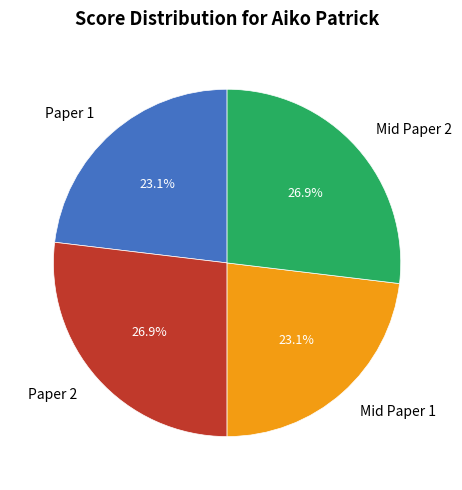

What portion of the pie excludes Mid Paper 1?

76.9%